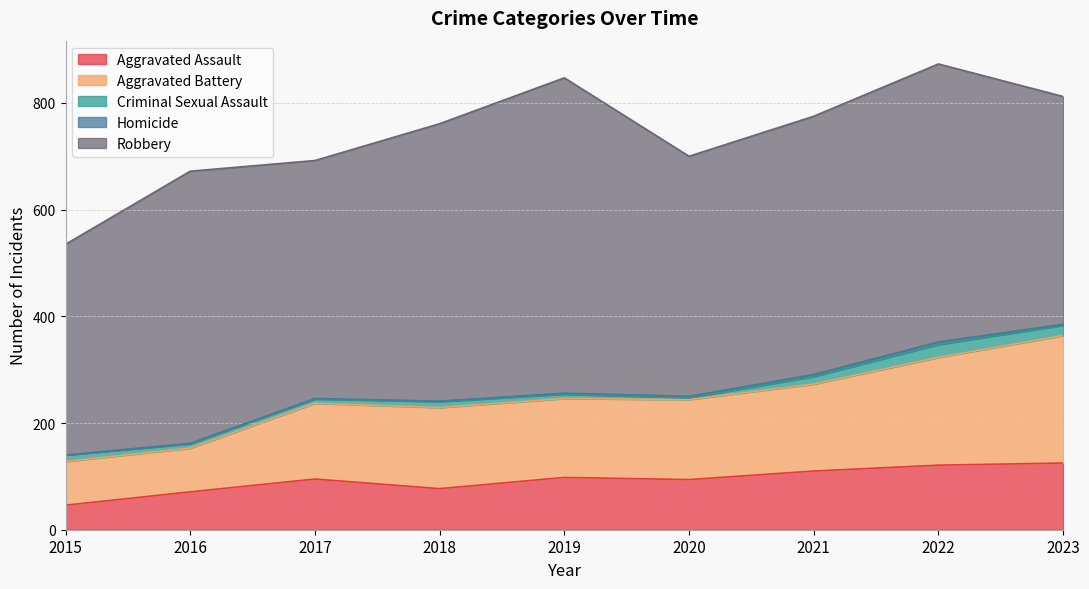

At which label does Robbery reach its minimum?

2015